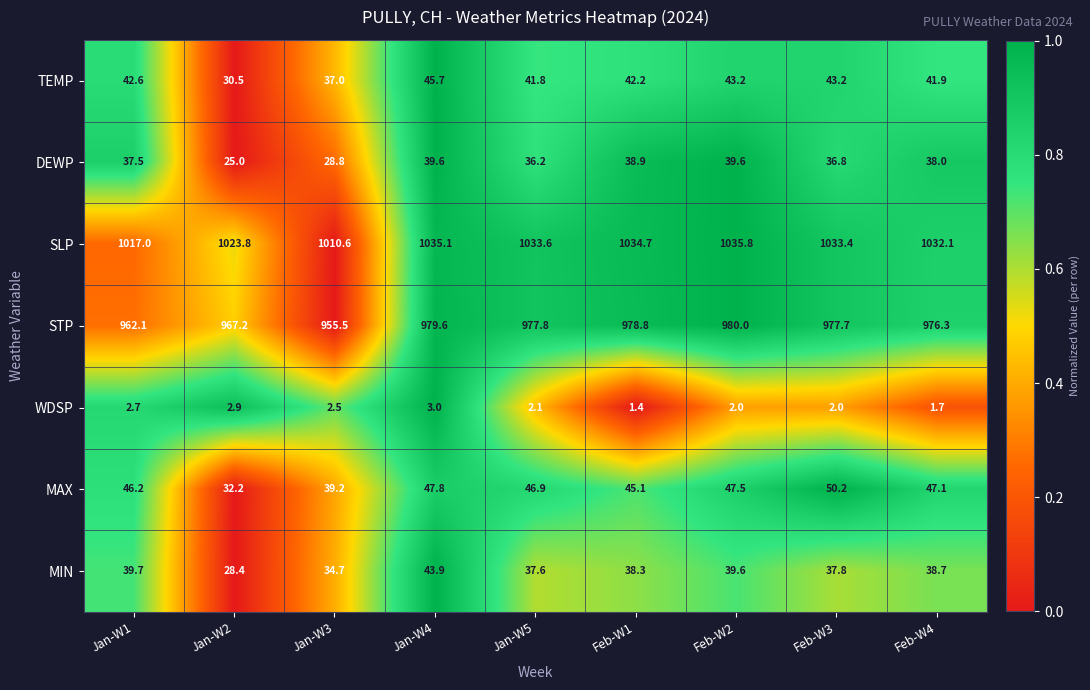

What is the average value of the MAX series?

44.7